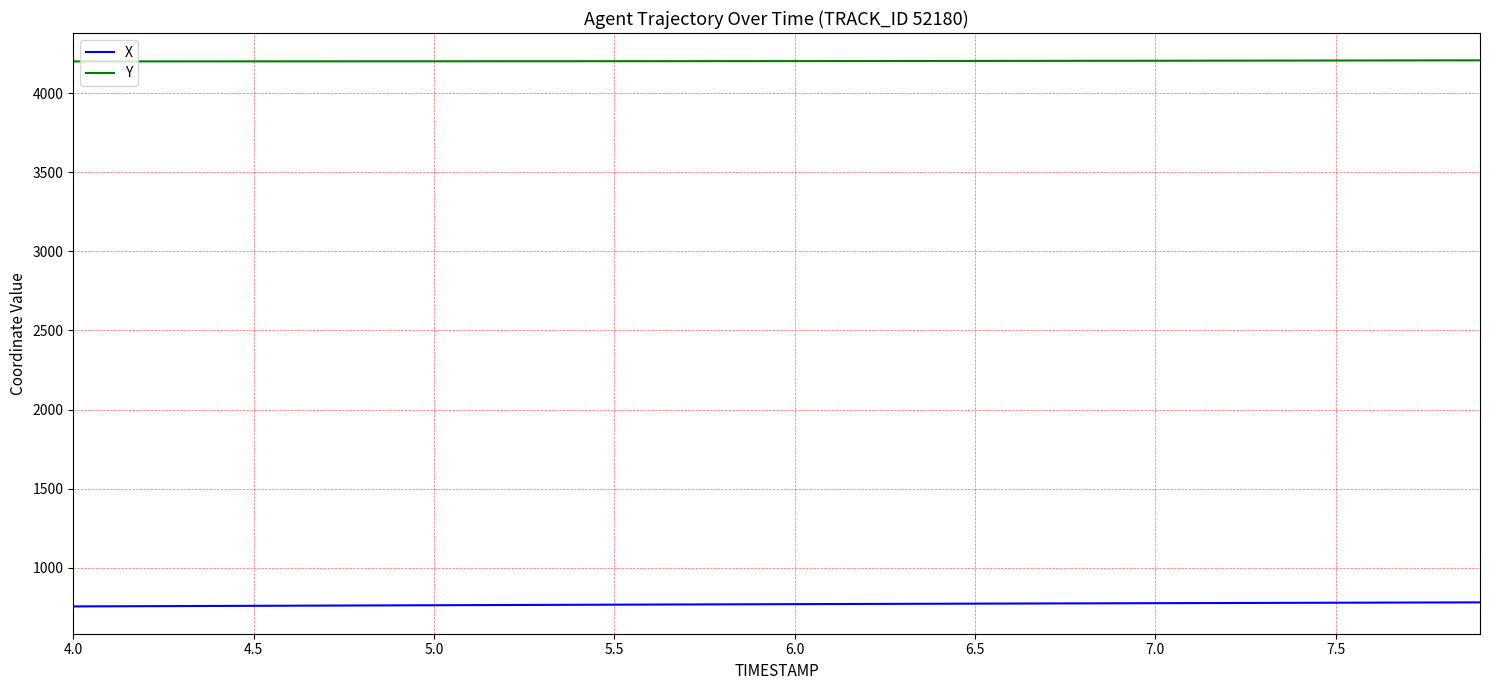

What is the difference between the maximum and minimum values in the Y series?

6.8